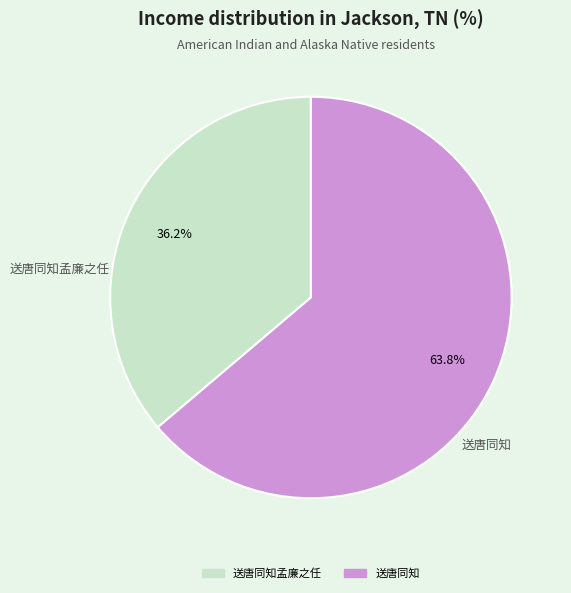

Combined, what portion of the pie is 送唐同知 and 送唐同知孟廉之任?

100.0%